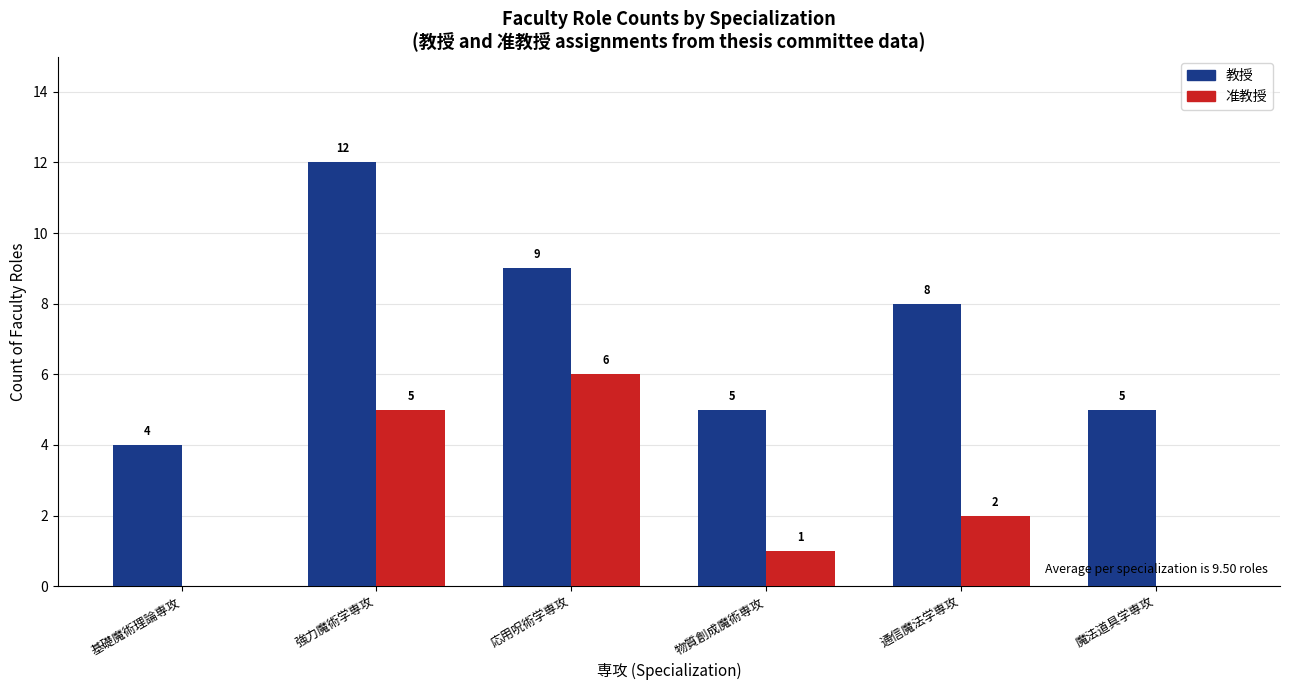

Between 応用呪術学専攻 and 物質創成魔術専攻, which series saw the biggest shift?

准教授